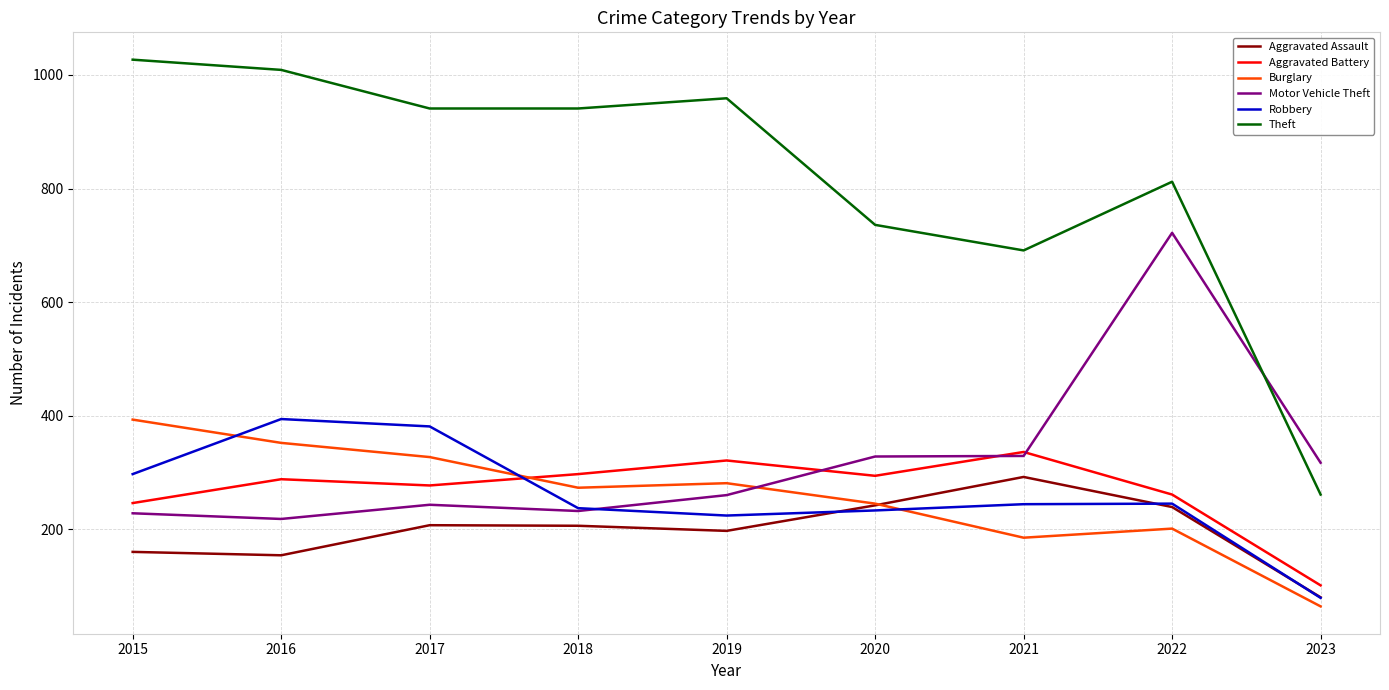

What are all the series names shown in the legend?

Aggravated Assault, Aggravated Battery, Burglary, Motor Vehicle Theft, Robbery, Theft